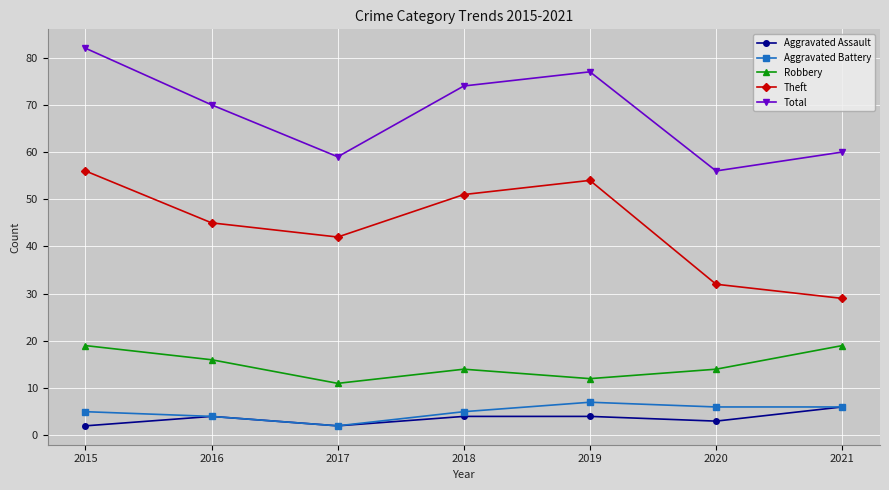

What are all the series names shown in the legend?

Aggravated Assault, Aggravated Battery, Robbery, Theft, Total